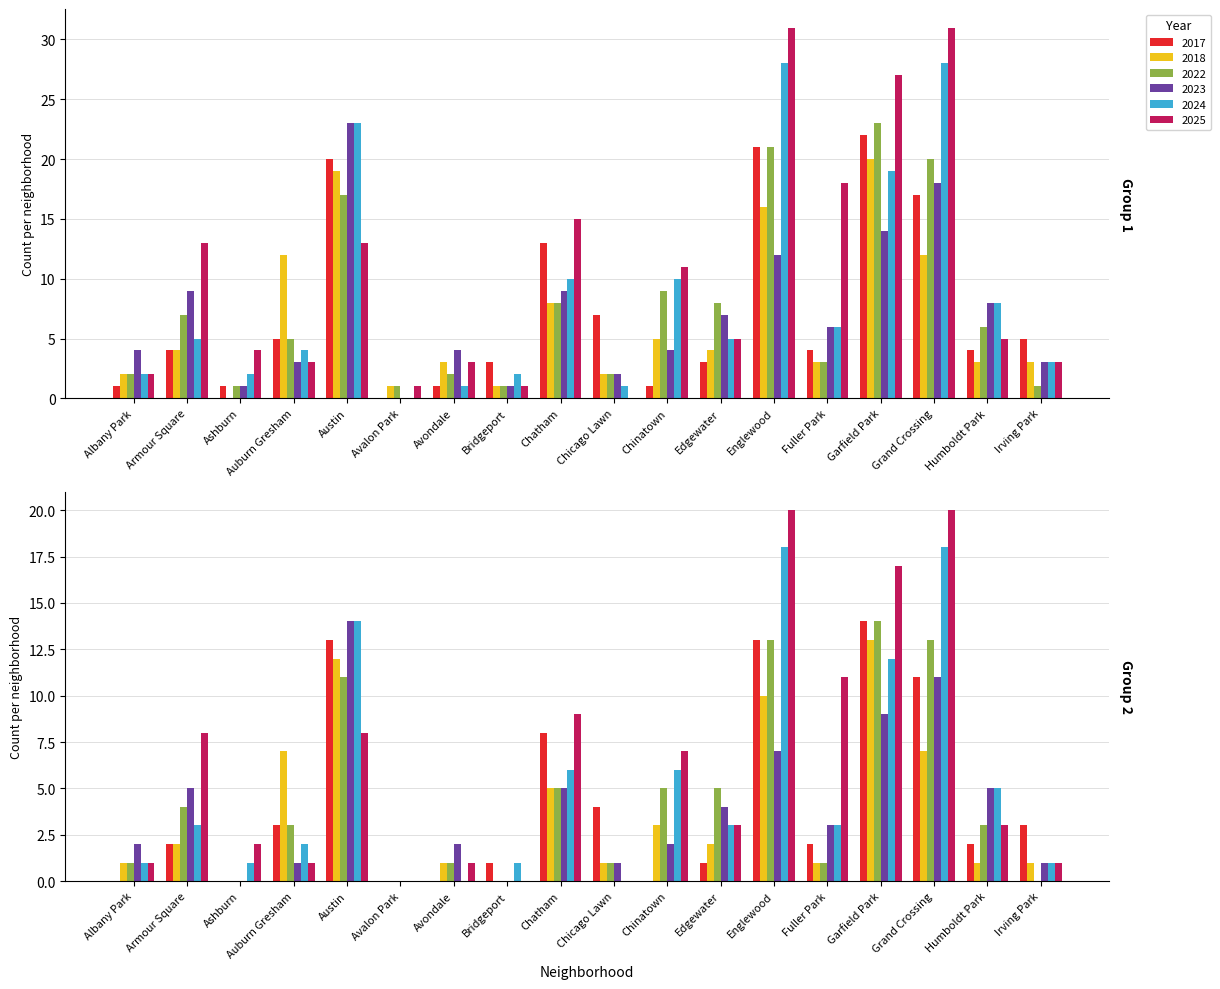

How many distinct data groups are displayed?

6